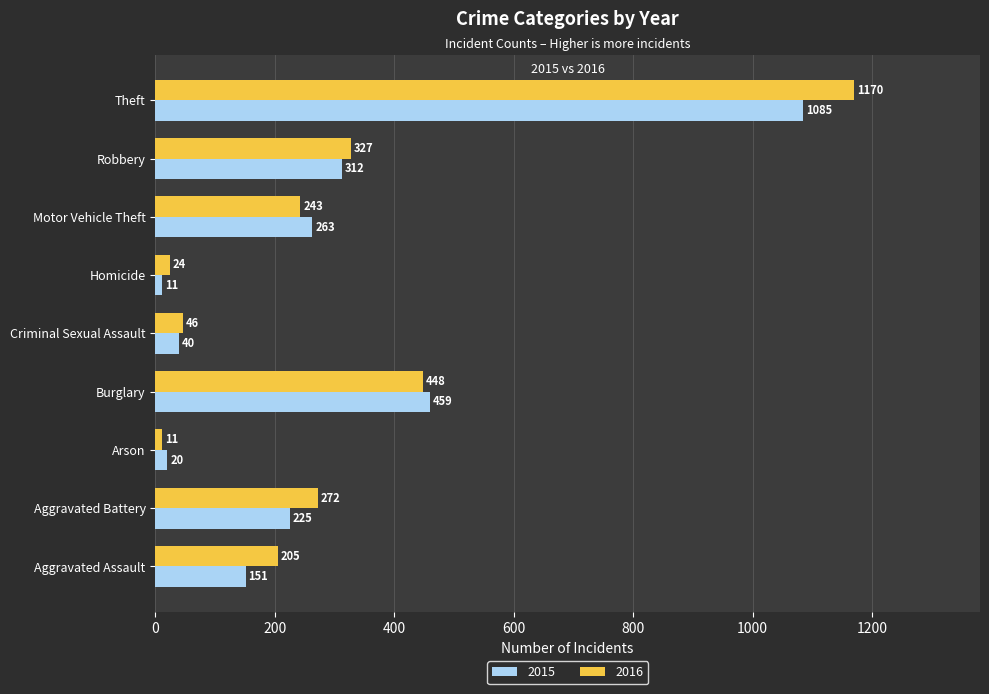

What is the difference between the maximum and minimum values in the 2015 series?

1074